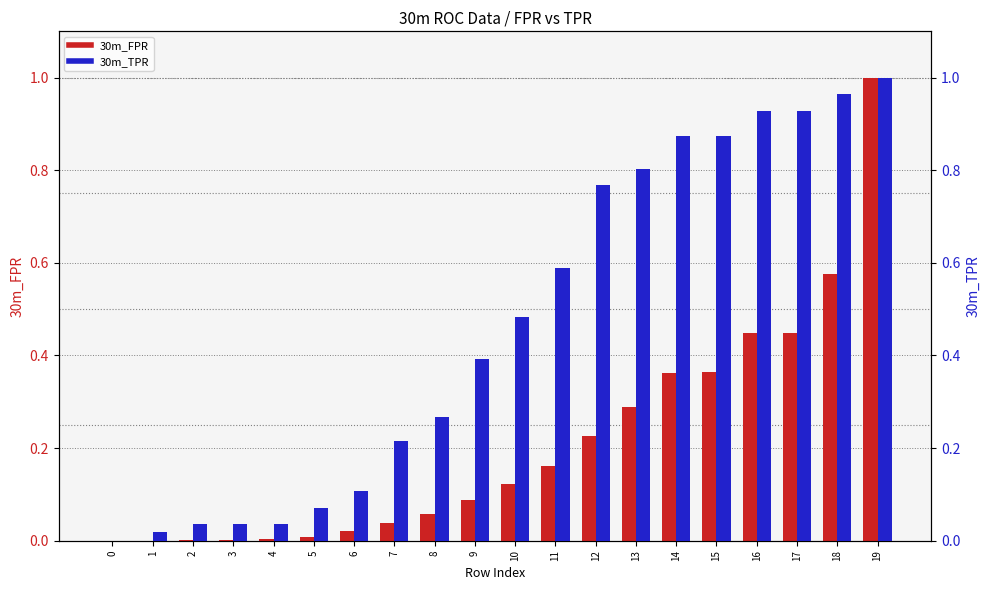

Which series has the largest total across all categories?

30m_TPR